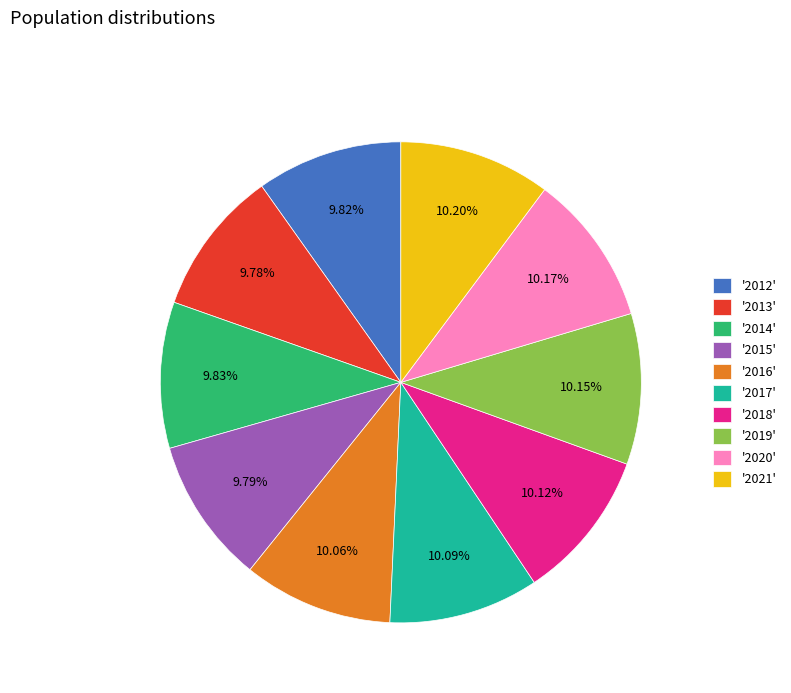

Approximately how many times larger is the value at '2020' compared to '2014'?

1.0